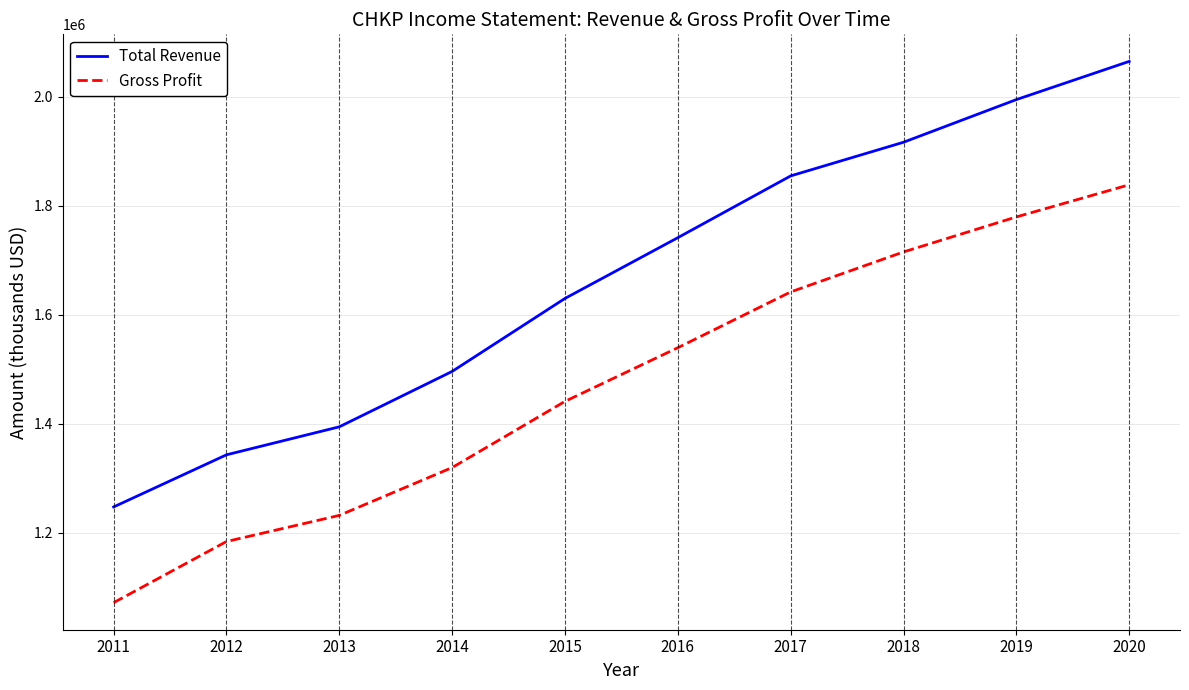

Reading left to right, transcribe all the data shown in this chart.

Total Revenue: 2011=1247000	2012=1342700	2013=1394100	2014=1495800	2015=1629800	2016=1741300	2017=1854700	2018=1916500	2019=1994800	2020=2064900
Gross Profit: 2011=1071300	2012=1183500	2013=1231500	2014=1319300	2015=1440800	2016=1539300	2017=1641700	2018=1715100	2019=1779400	2020=1838400